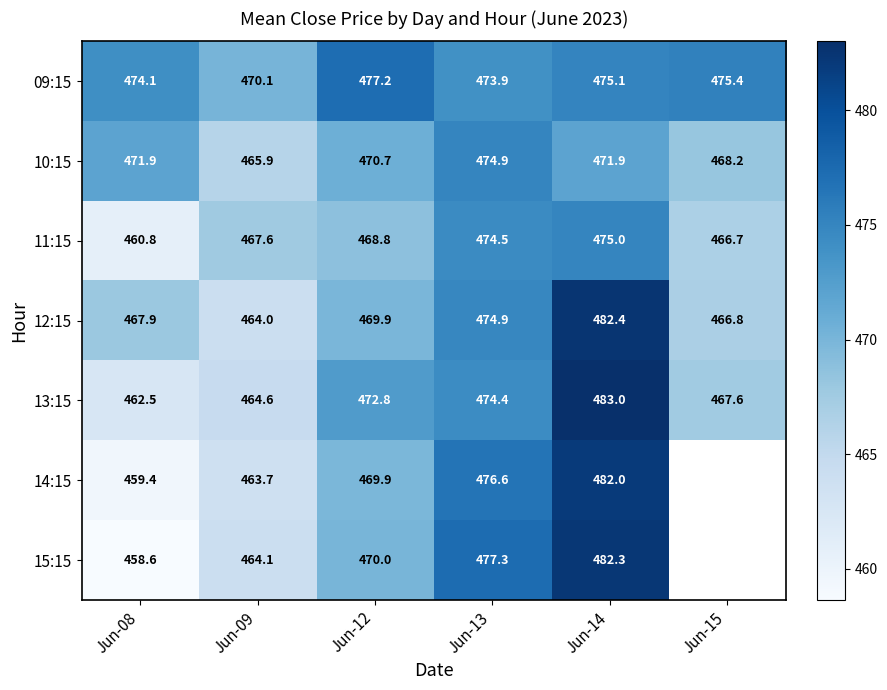

Rank the categories by 09:15 value from highest to lowest.

Jun-12, Jun-15, Jun-14, Jun-08, Jun-13, Jun-09